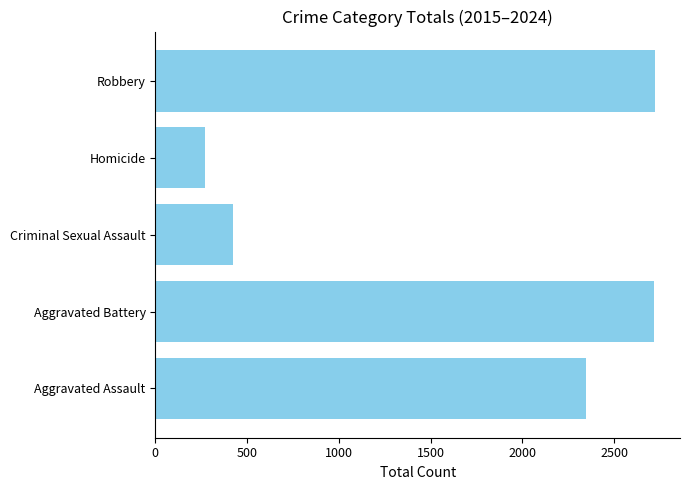

The chart shows a value of 3991 at Robbery. True or false?

False